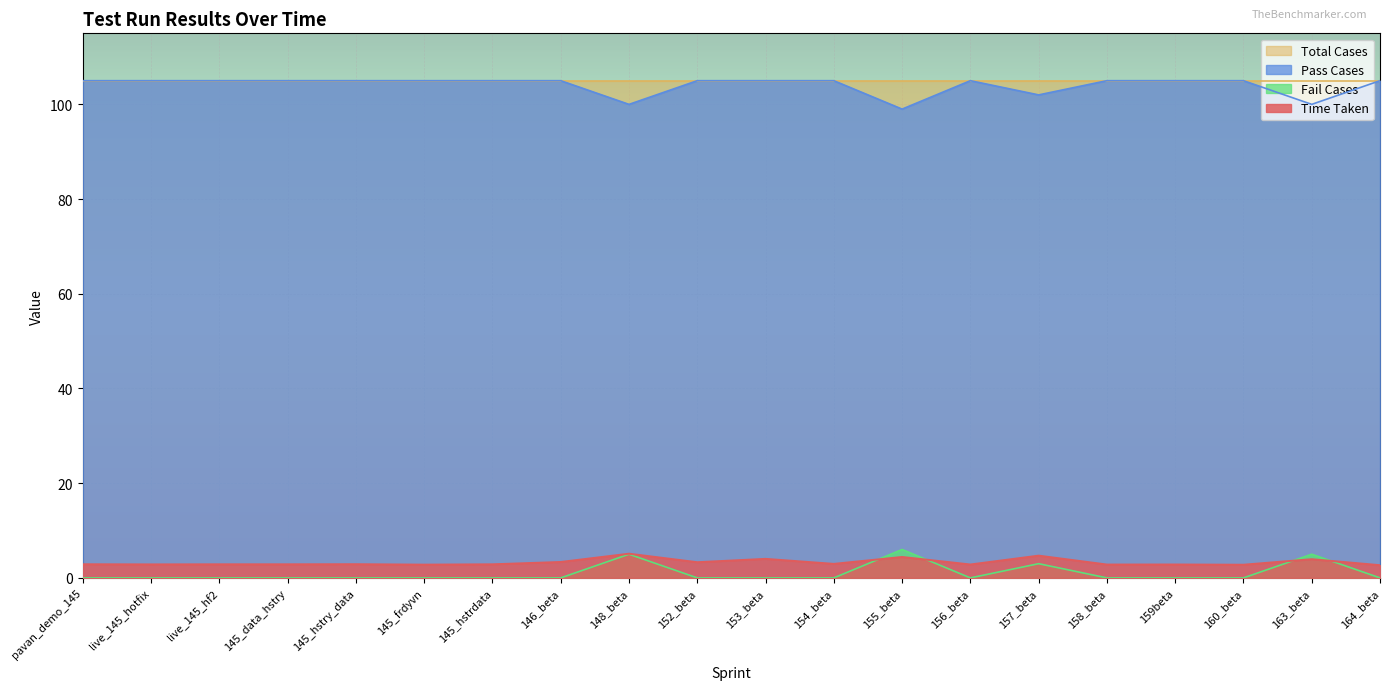

Which has a higher value, 155_beta or 145_frdyvn?

155_beta